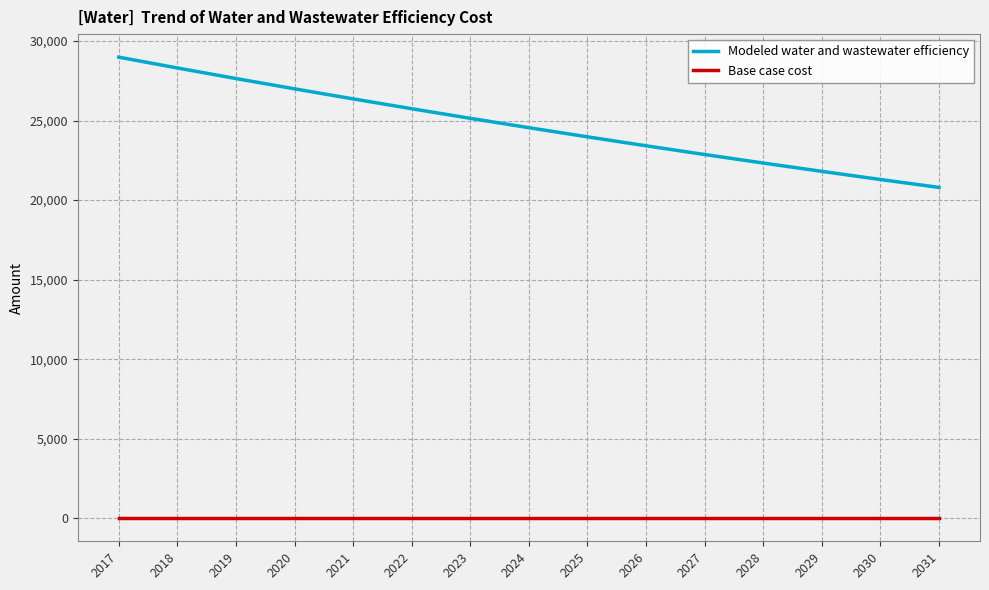

What are all the series names shown in the legend?

Modeled water and wastewater efficiency, Base case cost